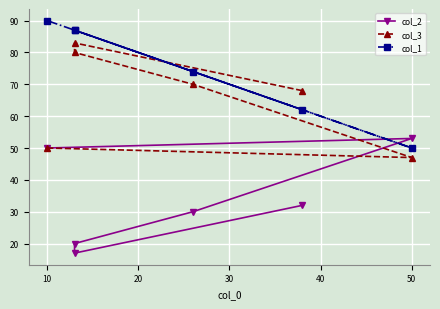

What is the difference between the maximum and minimum values in the col_1 series?

40